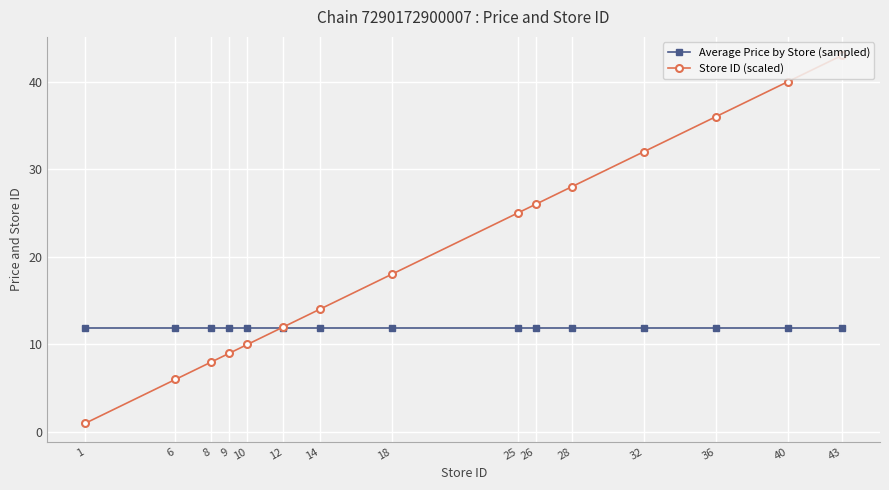

Reading left to right, list all the values displayed in this chart.

Average Price by Store (sampled): 11.9	11.9	11.9	11.9	11.9	11.9	11.9	11.9	11.9	11.9	11.9	11.9	11.9	11.9	11.9
Store ID (scaled): 1.0	6.0	8.0	9.0	10.0	12.0	14.0	18.0	25.0	26.0	28.0	32.0	36.0	40.0	43.0